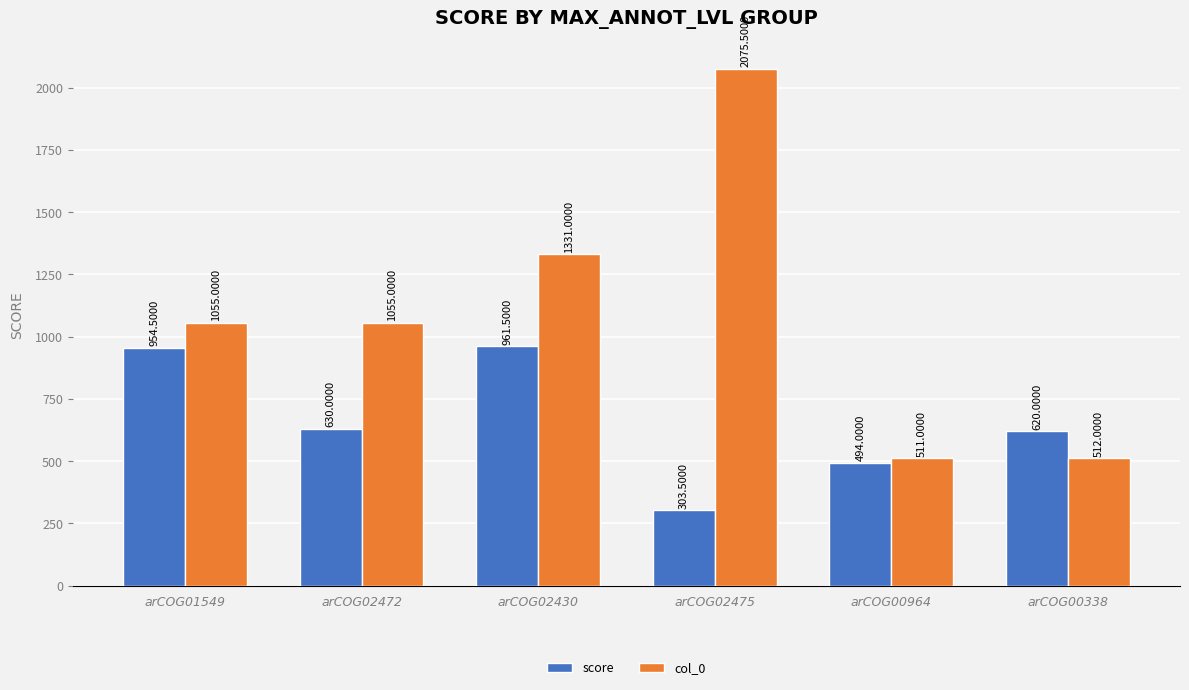

Rank the series by their maximum value, from lowest to highest.

score, col_0